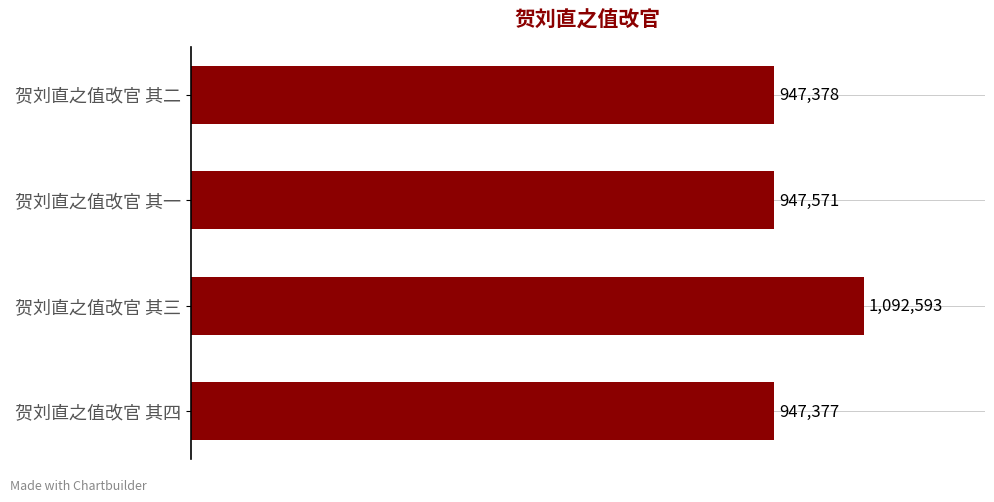

Does the chart contain any negative values?

No